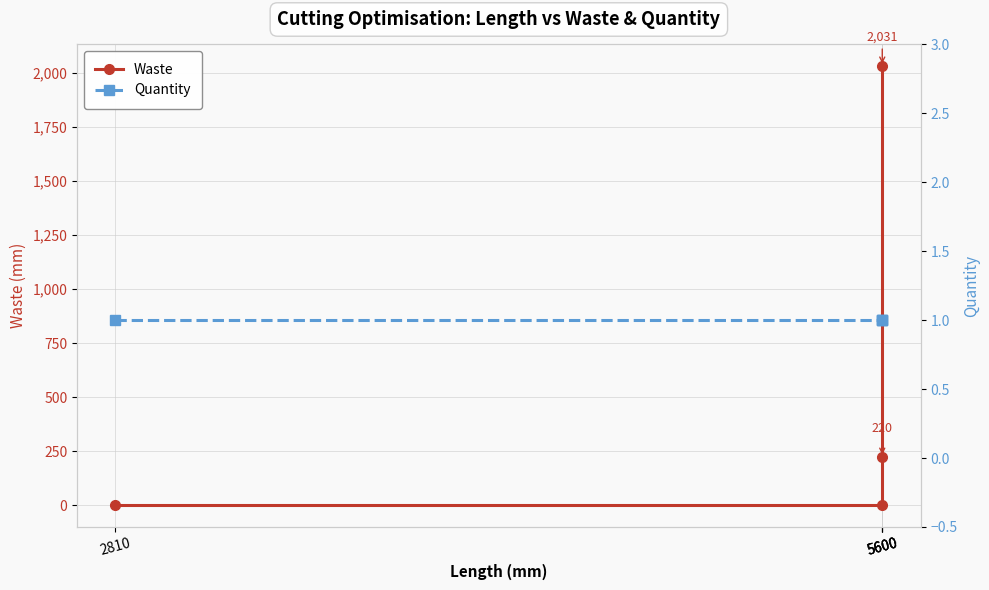

Which label corresponds to the largest value in the chart?

5600